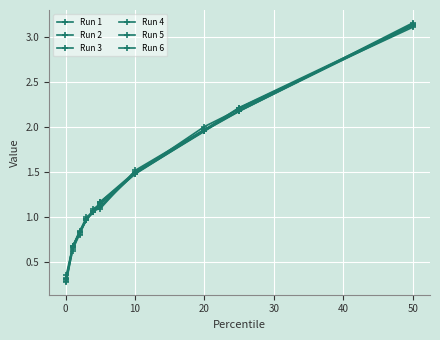

Reading left to right, list all the values displayed in this chart.

Run 1: 0.3	0.7	0.8	1.0	1.1	1.2	1.5	2.0	2.2	3.1
Run 2: 0.3	0.7	0.8	1.0	1.1	1.1	1.5	2.0	2.2	3.2
Run 3: 0.3	0.6	0.8	1.0	1.1	1.2	1.5	2.0	2.2	3.1
Run 4: 0.3	0.7	0.8	1.0	1.1	1.1	1.5	2.0	2.2	3.1
Run 5: 0.4	0.7	0.8	1.0	1.1	1.2	1.5	2.0	2.2	3.1
Run 6: 0.3	0.6	0.8	1.0	1.1	1.1	1.5	2.0	2.2	3.1